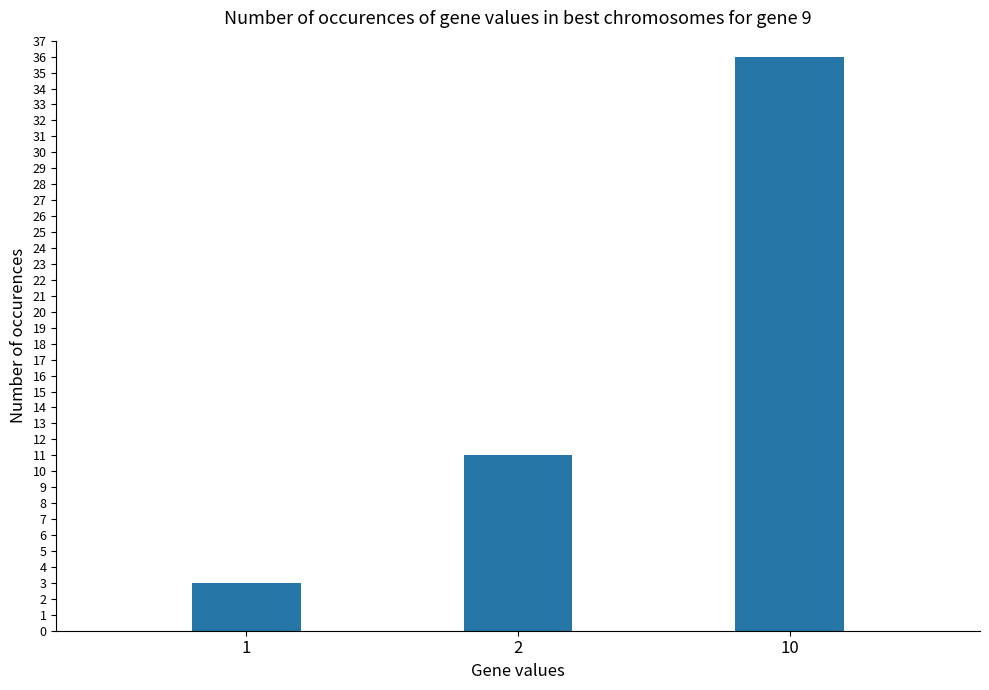

What is the change in value from 1 to 2?

+8